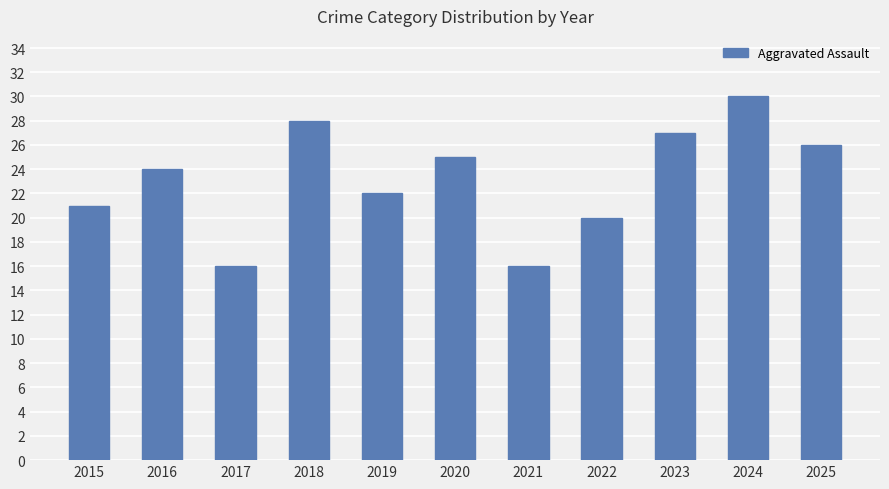

What is the change in value from 2019 to 2020?

+3